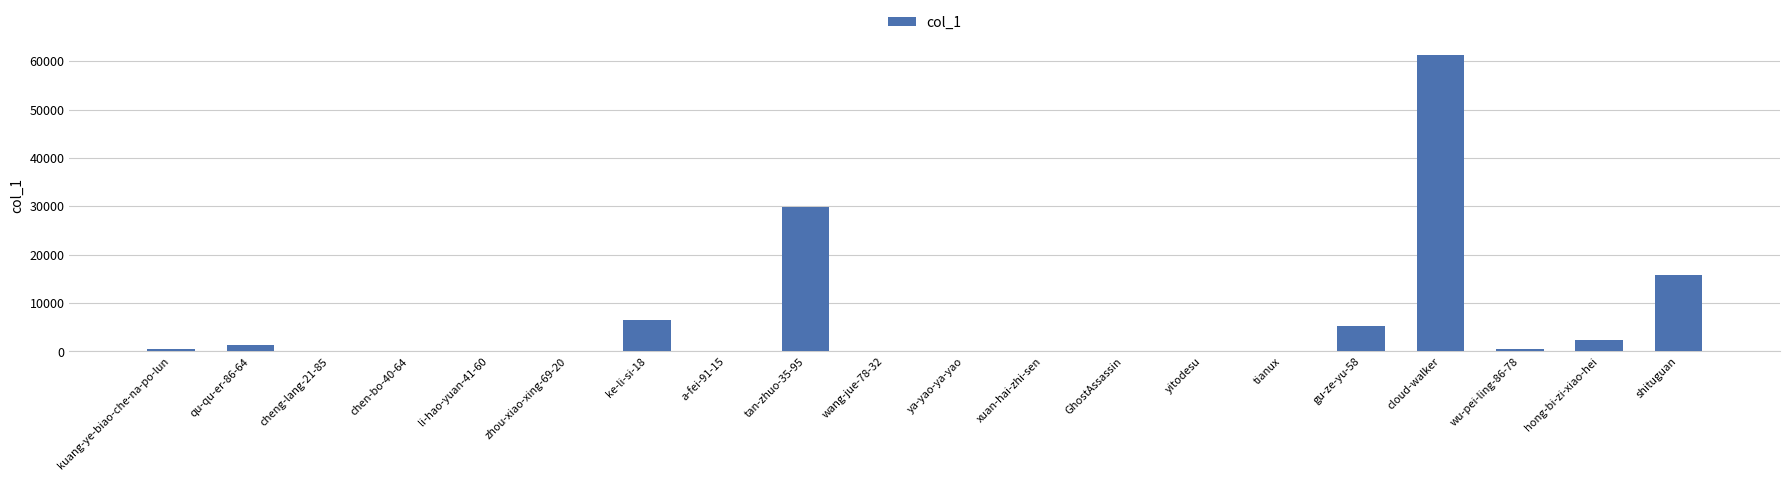

What is the greatest value displayed?

61274